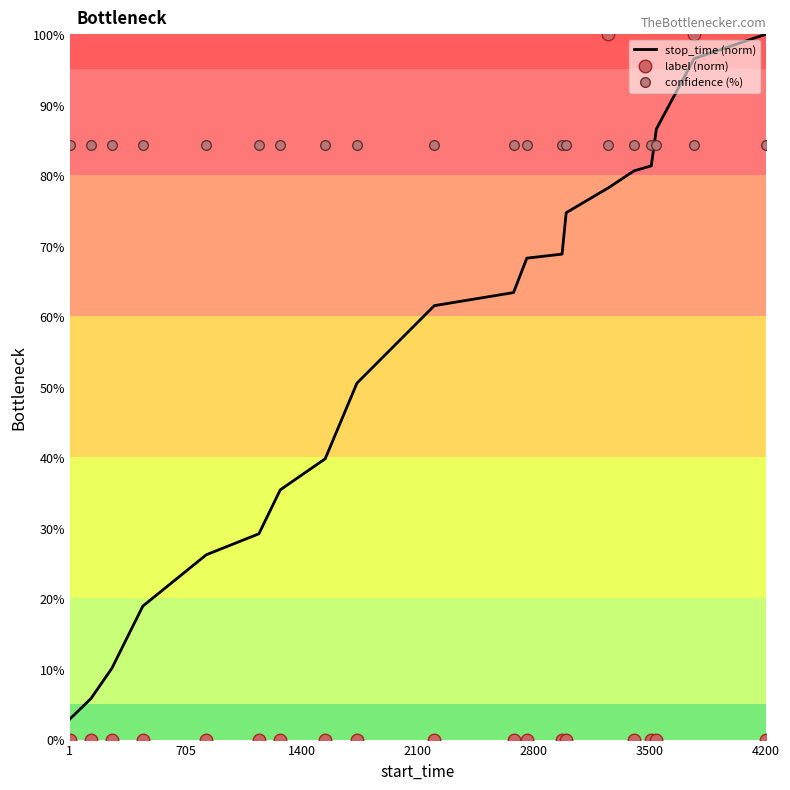

What is the minimum value for confidence (%)?

84.3